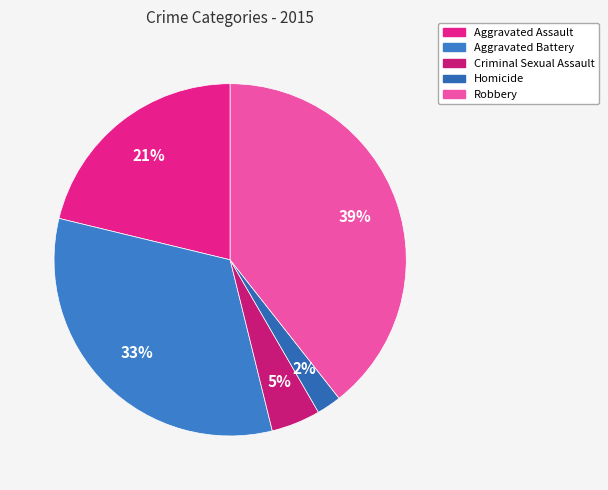

Between Aggravated Assault and Criminal Sexual Assault, which is larger?

Aggravated Assault